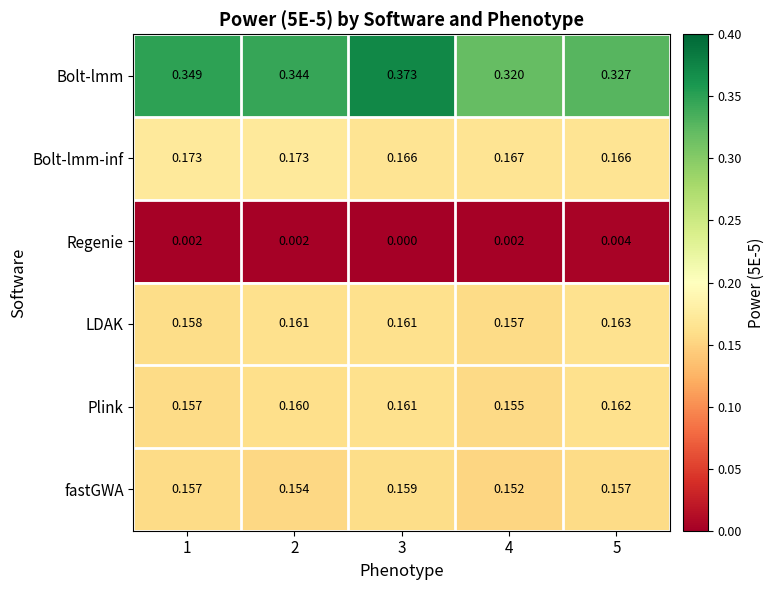

Which series has the largest range (max minus min)?

Bolt-lmm